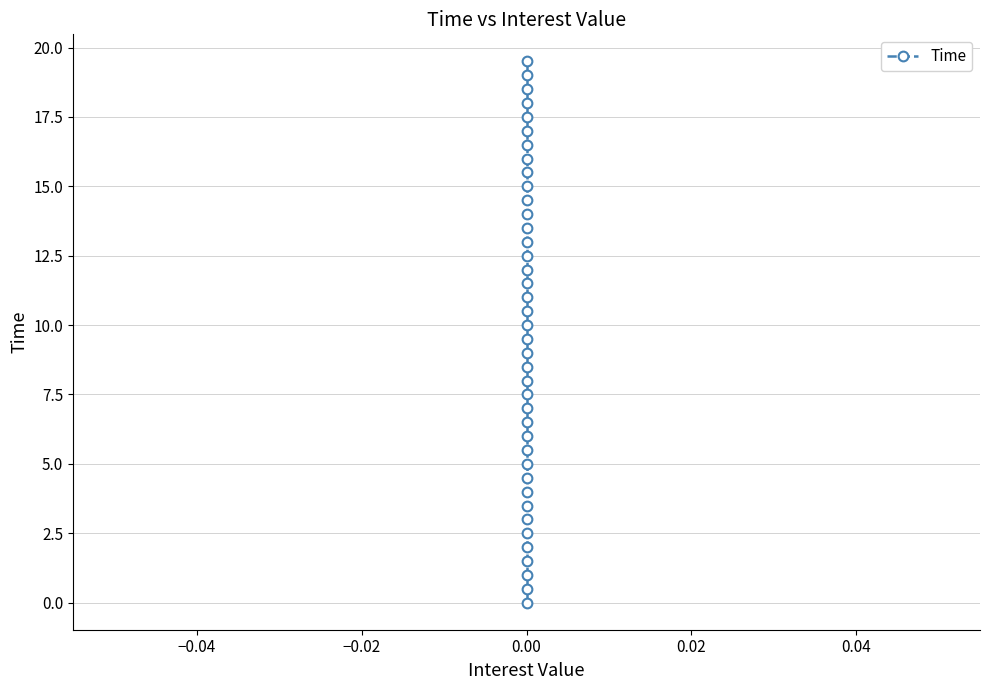

What is the label of the 30th point from the left?

29